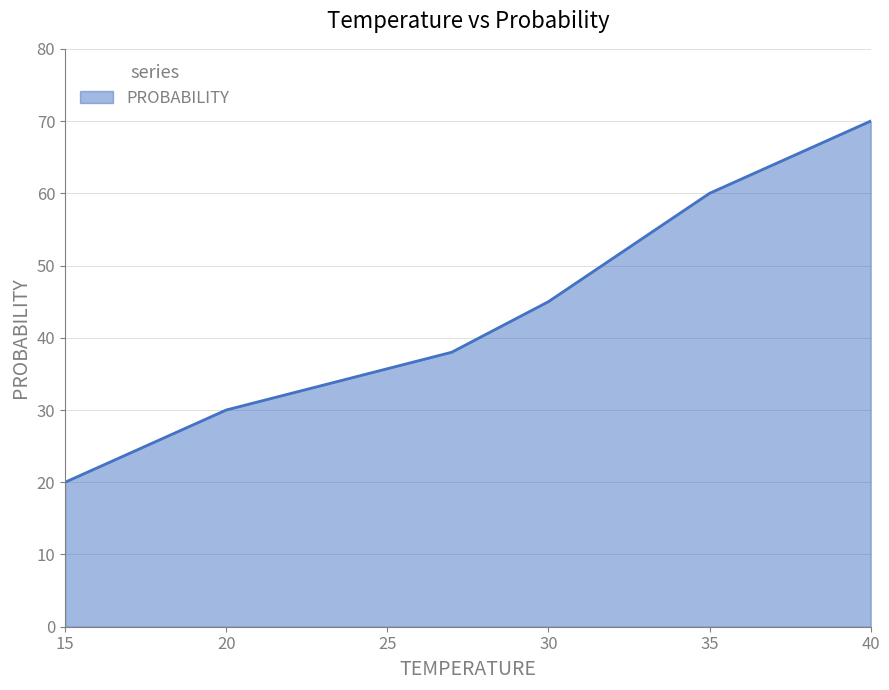

Count the number of categories in the chart.

6